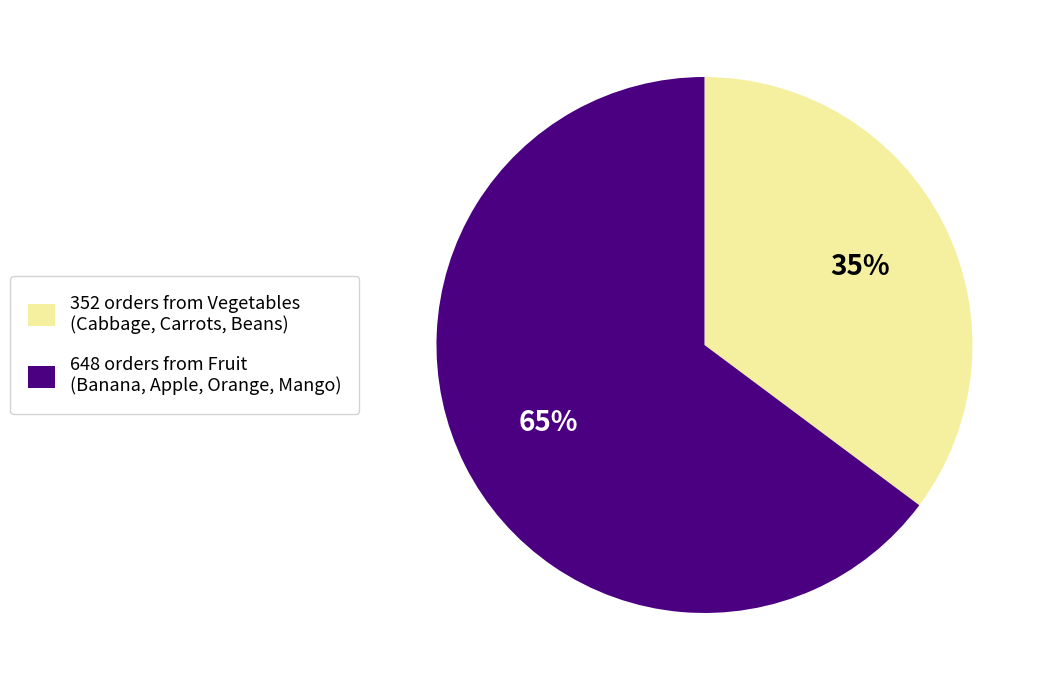

To the nearest percent, what is the difference between the largest and smallest slice percentages?

30%